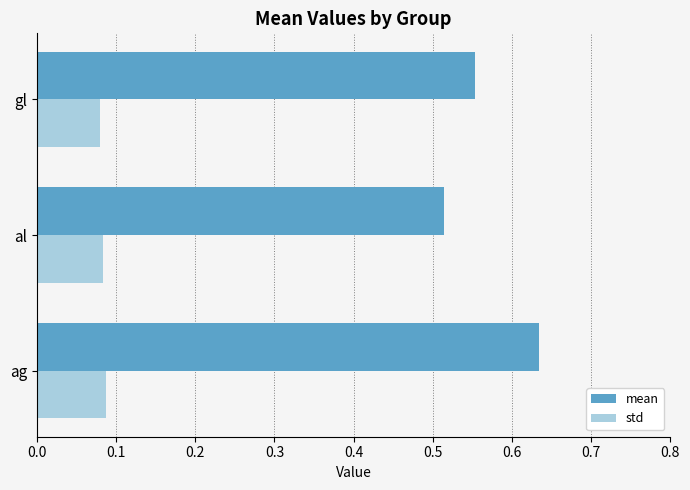

At which label does mean reach its peak?

ag